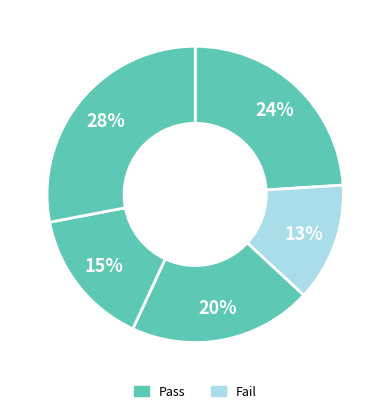

Is there a majority slice in this chart?

No